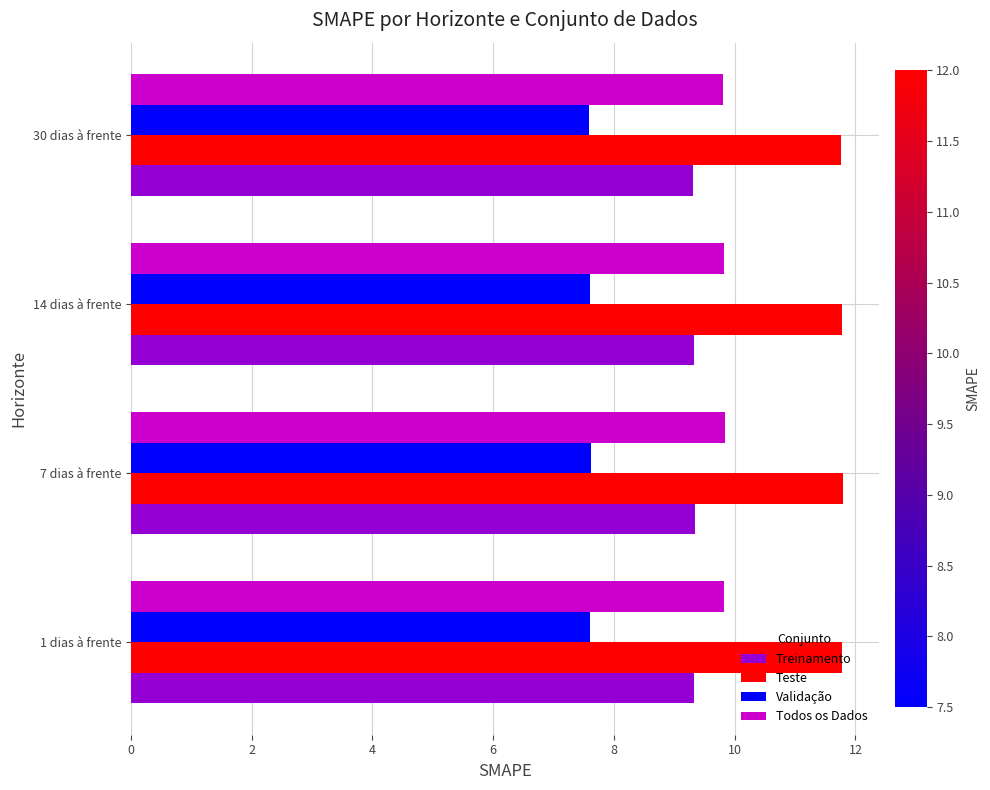

What is the lowest value of the Teste series?

11.8